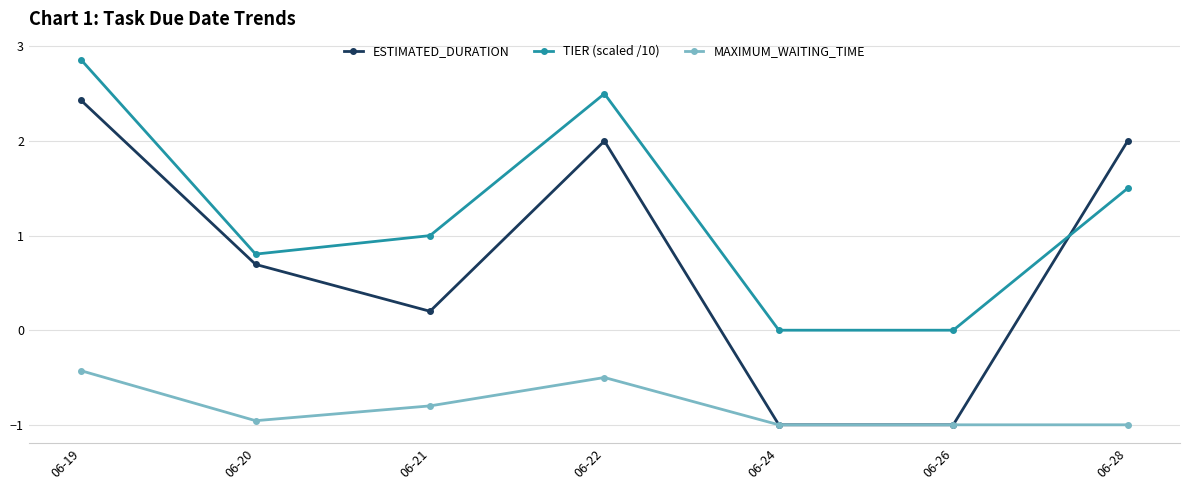

Which series has the widest spread of values?

ESTIMATED_DURATION